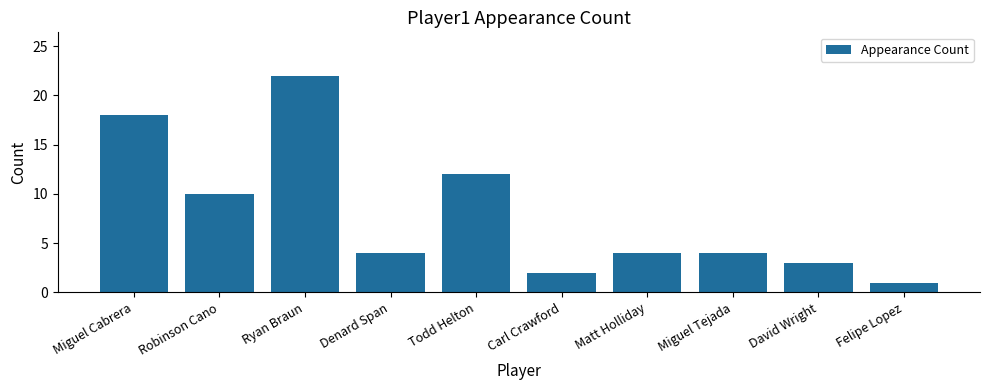

What position from the right is Carl Crawford?

5